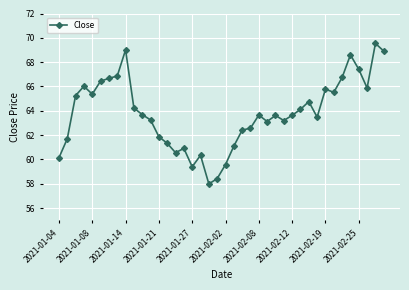

What is the value of the 38th point from the left?

65.9